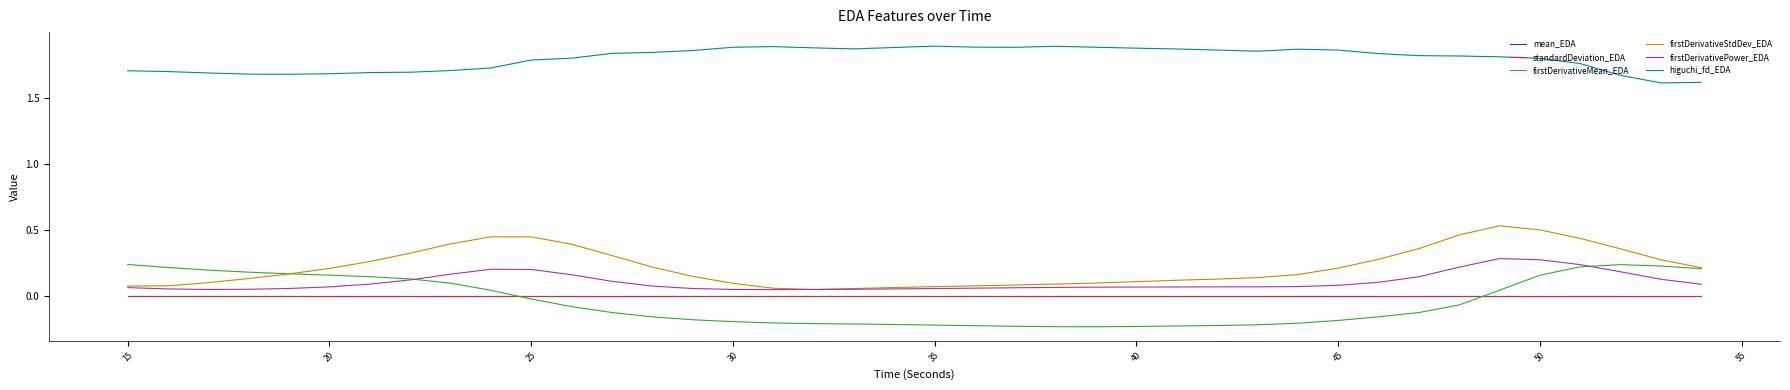

True or false: firstDerivativeStdDev_EDA and standardDeviation_EDA cross at least once.

False